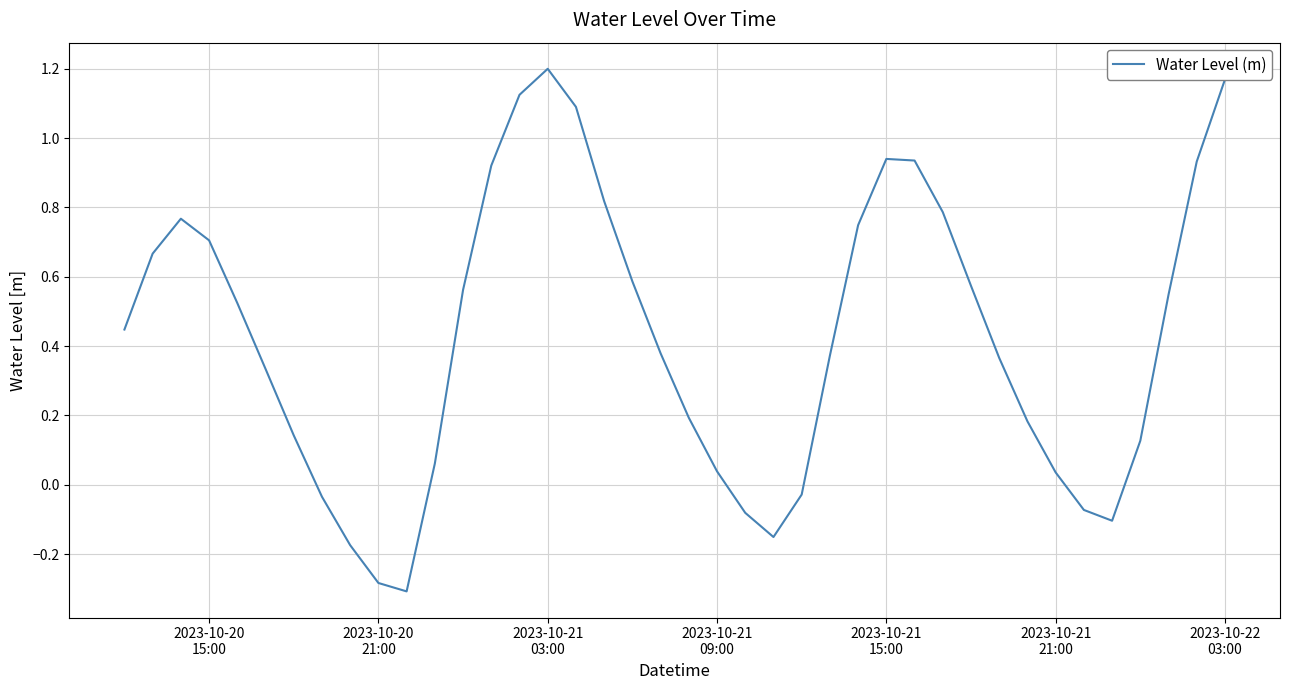

How many values are below zero?

9